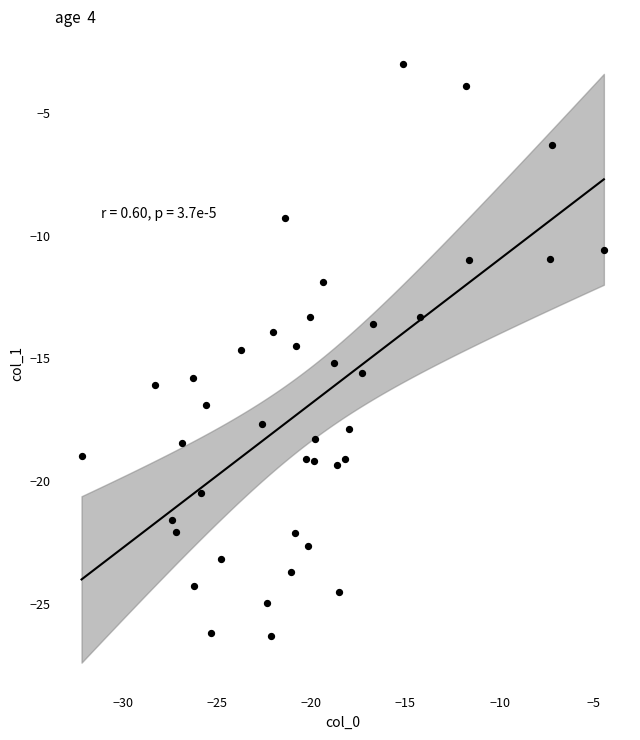

What is the range of X values (max minus min)?

27.7